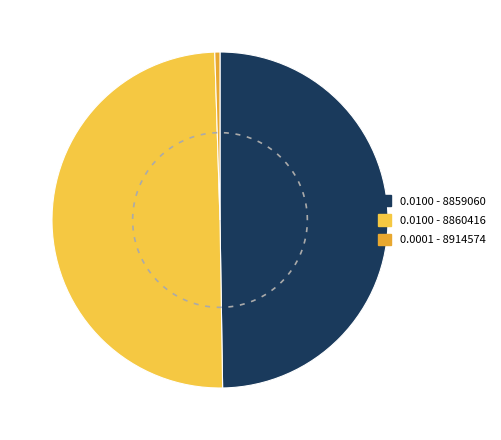

To the nearest percent, what is the difference between the largest and smallest slice percentages?

49%